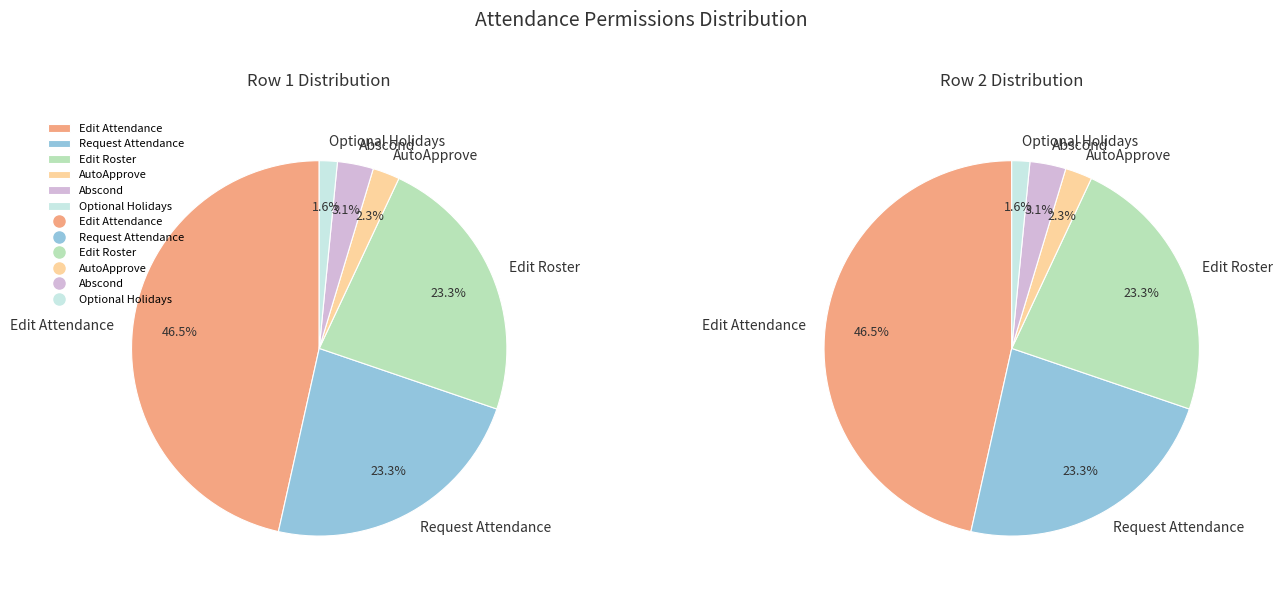

Is there any slice that represents more than half of the pie?

No